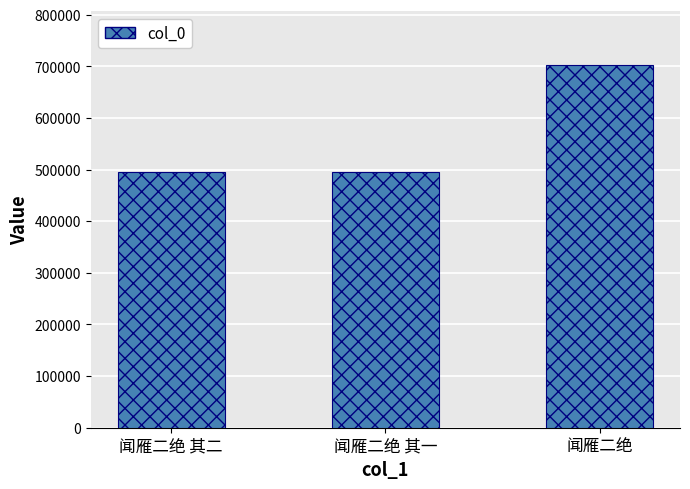

True or false: the data shows 704505 at 闻雁二绝 其二.

False